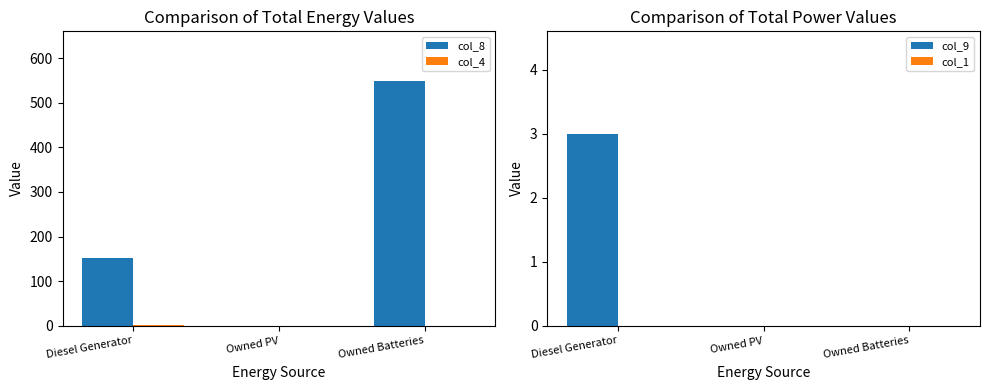

At which label does col_9 reach its peak?

Diesel Generator